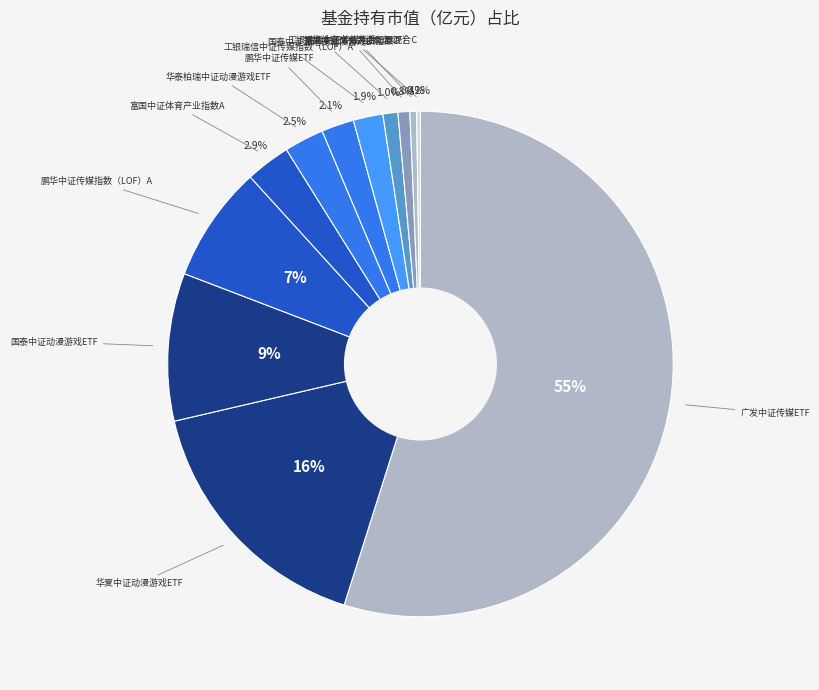

Which category has the biggest portion of the pie?

广发中证传媒ETF